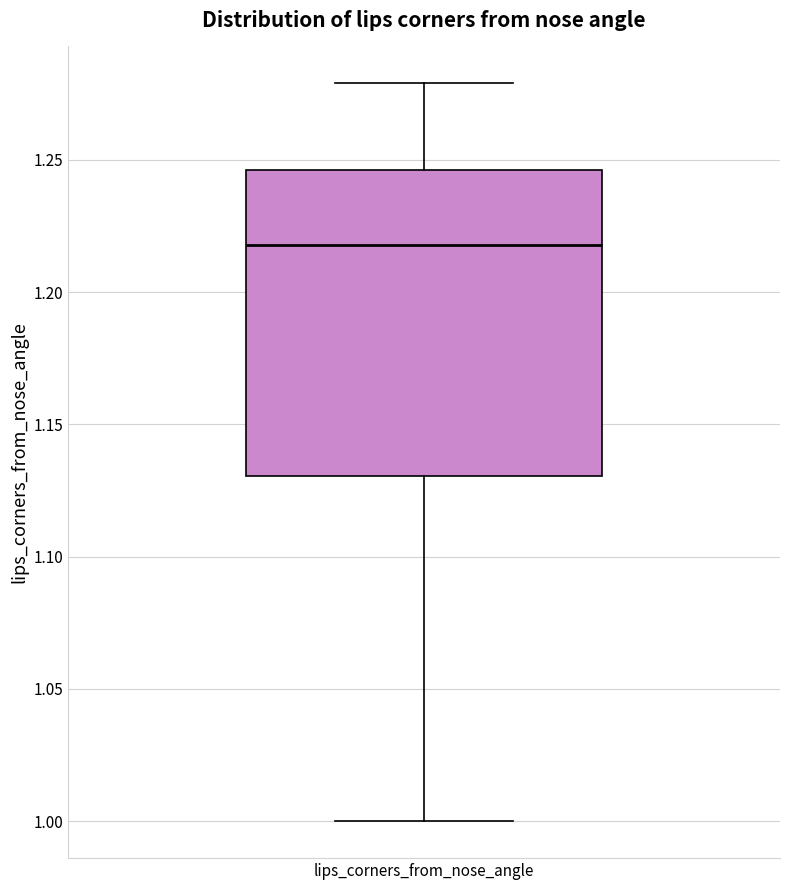

Where is the upper edge of the box for lips_corners_from_nose_angle on the y-axis? The values are not printed on the chart, so give them approximately, as read against the axis.

1.245